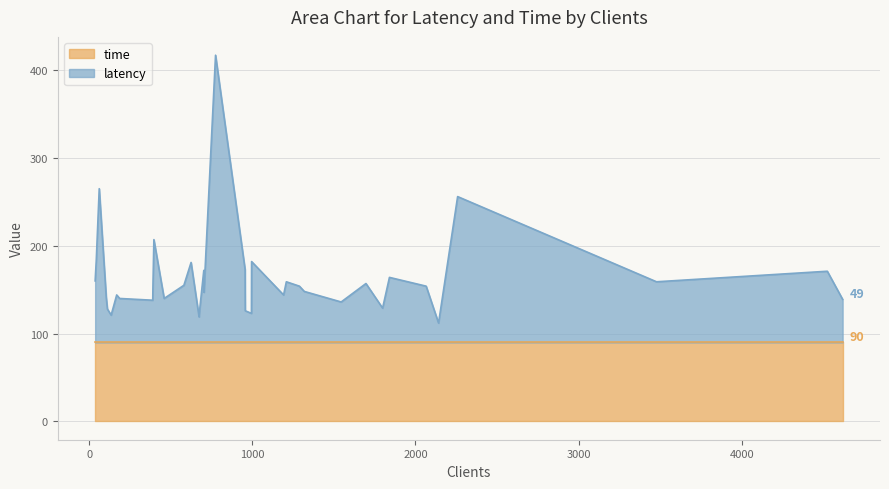

Does the chart have visible grid lines?

Yes